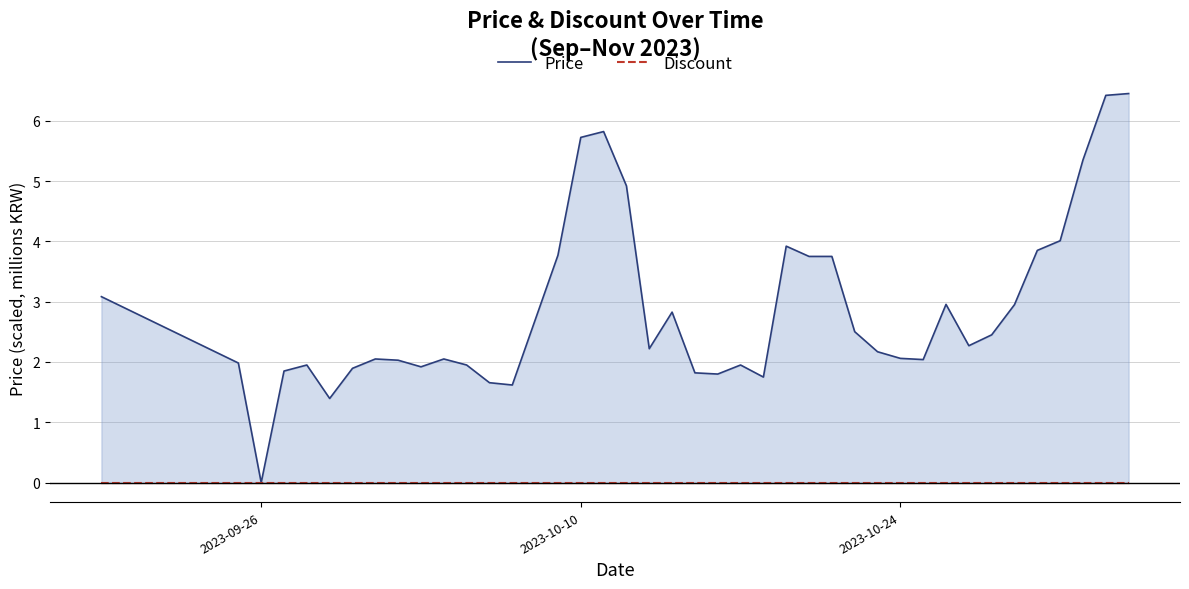

Which series has the largest total across all categories?

Price